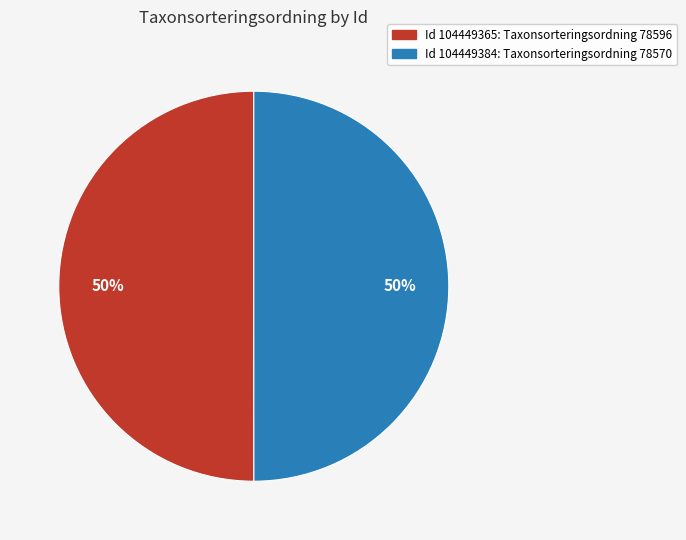

Approximately how many times larger is the value at Id 104449384: Taxonsorteringsordning 78570 compared to Id 104449365: Taxonsorteringsordning 78596?

1.0